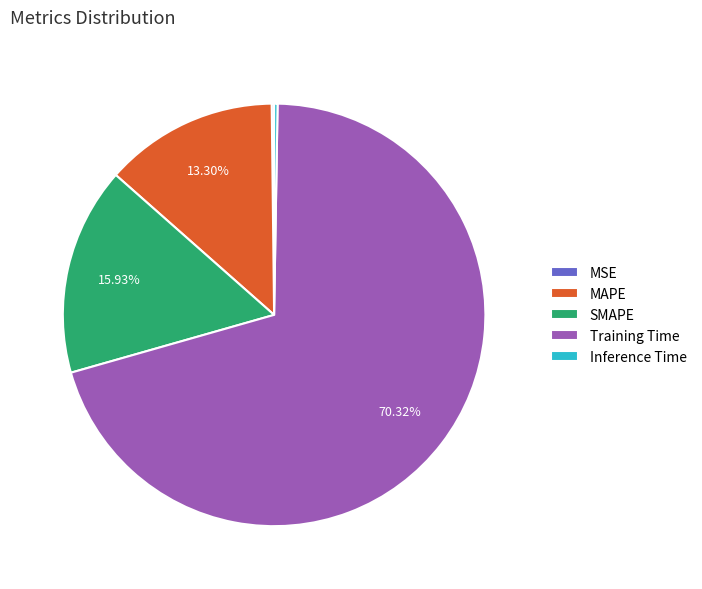

Which category has the biggest portion of the pie?

Training Time